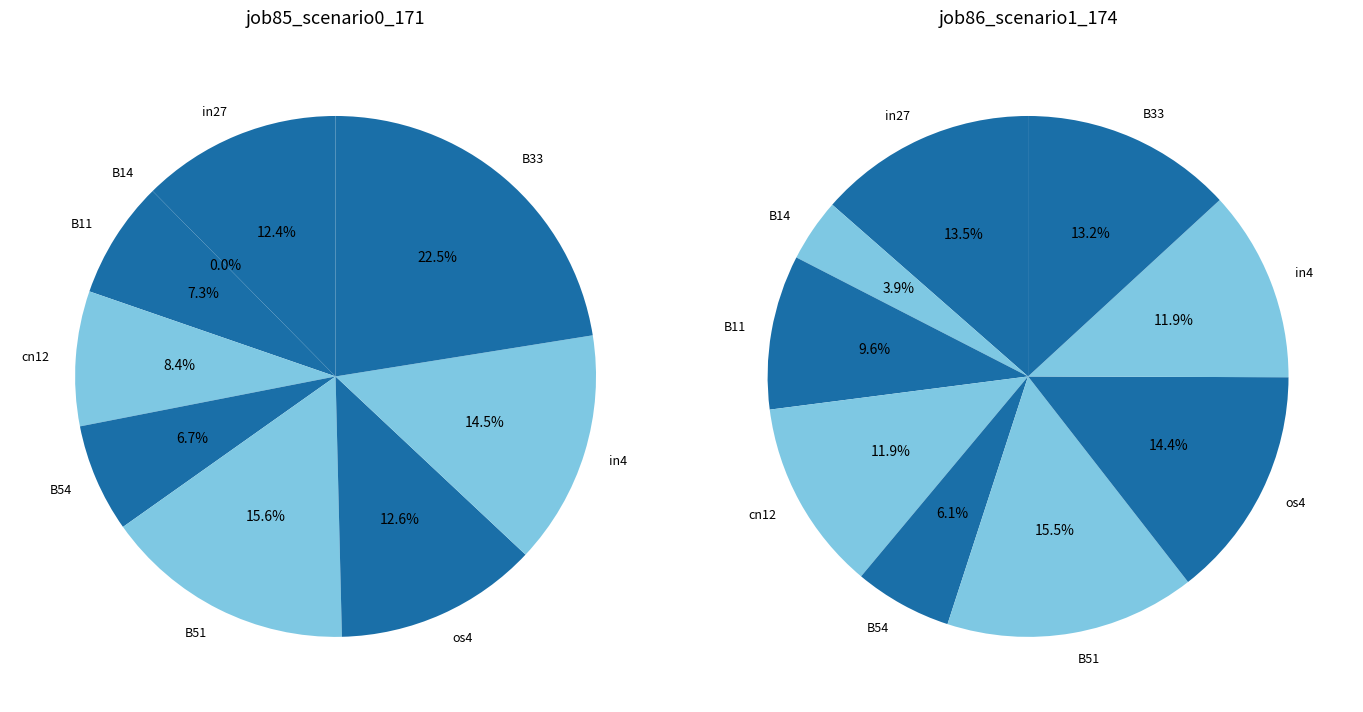

Count the number of slices in the pie.

9